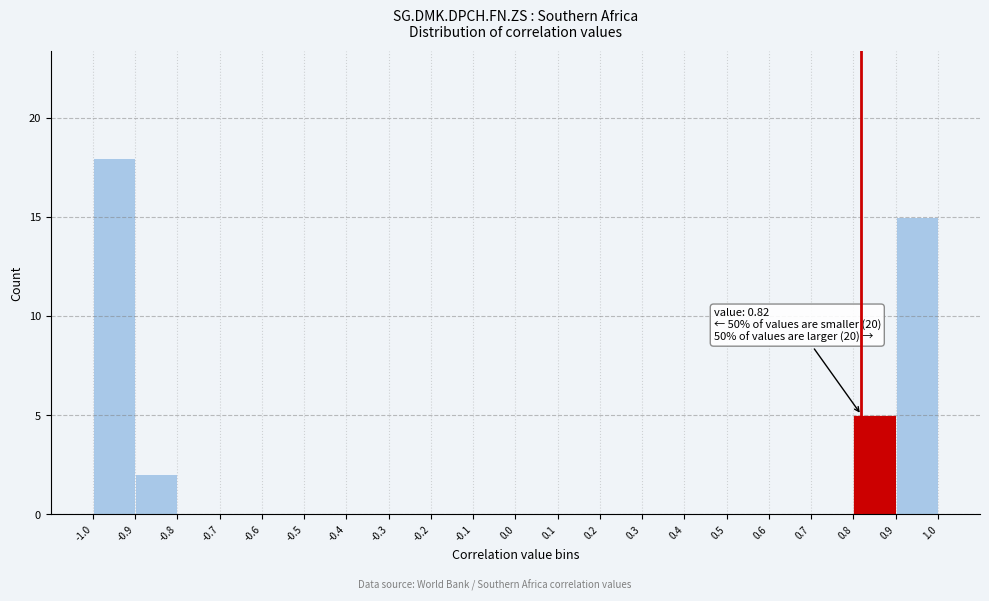

Over which range of the x-axis is the bar tallest?

-1.0 to -0.9